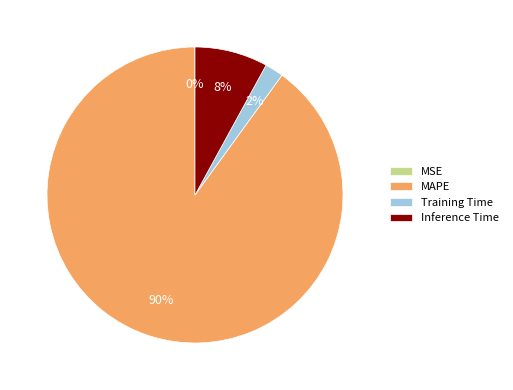

Which slice is the largest?

MAPE